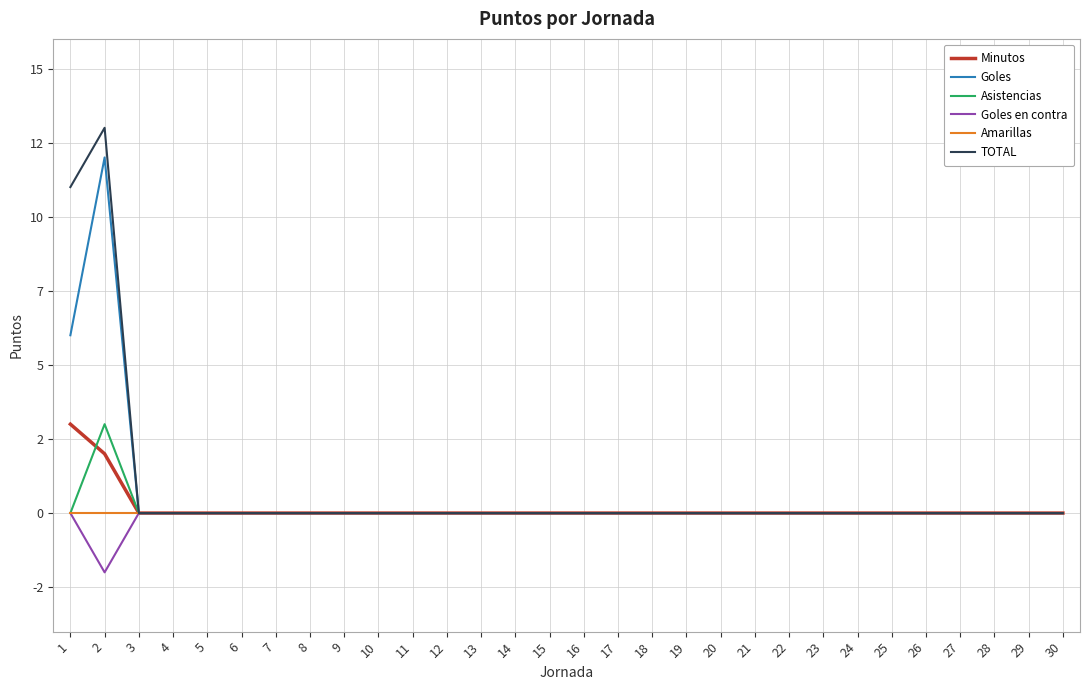

Which label corresponds to the smallest value in the chart?

2